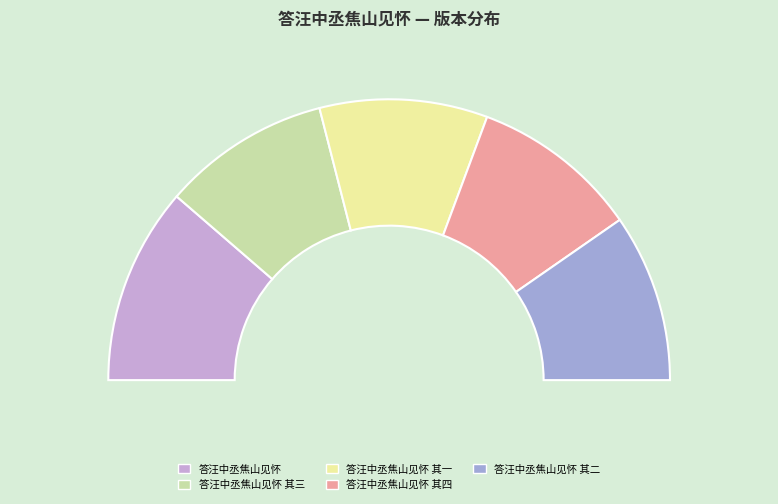

Is it true that 答汪中丞焦山见怀 其一 is 10% of the pie?

False